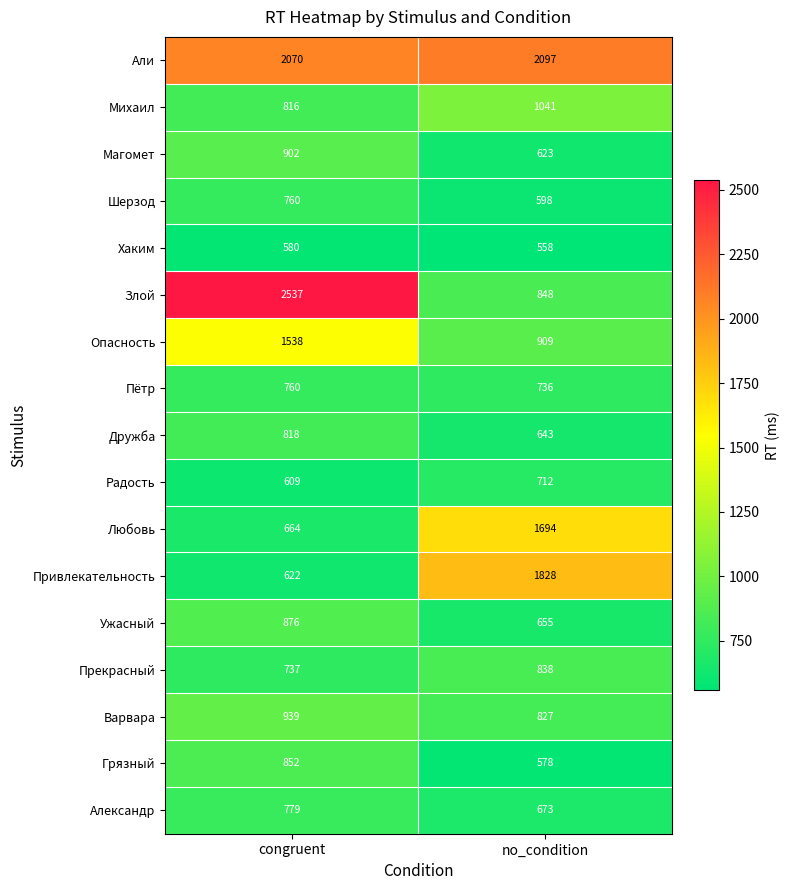

At which category is the sum across all series the highest?

congruent